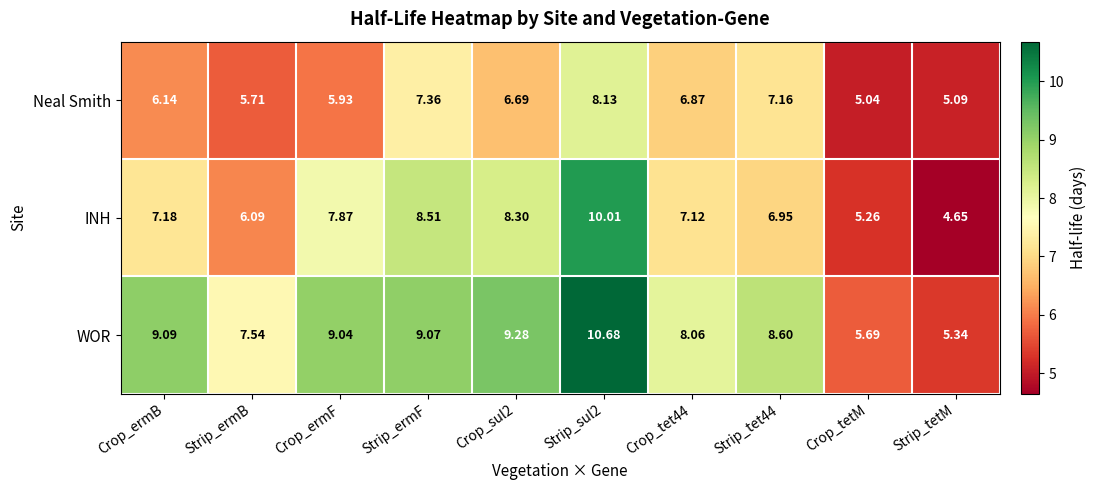

Which series has the largest total across all categories?

WOR